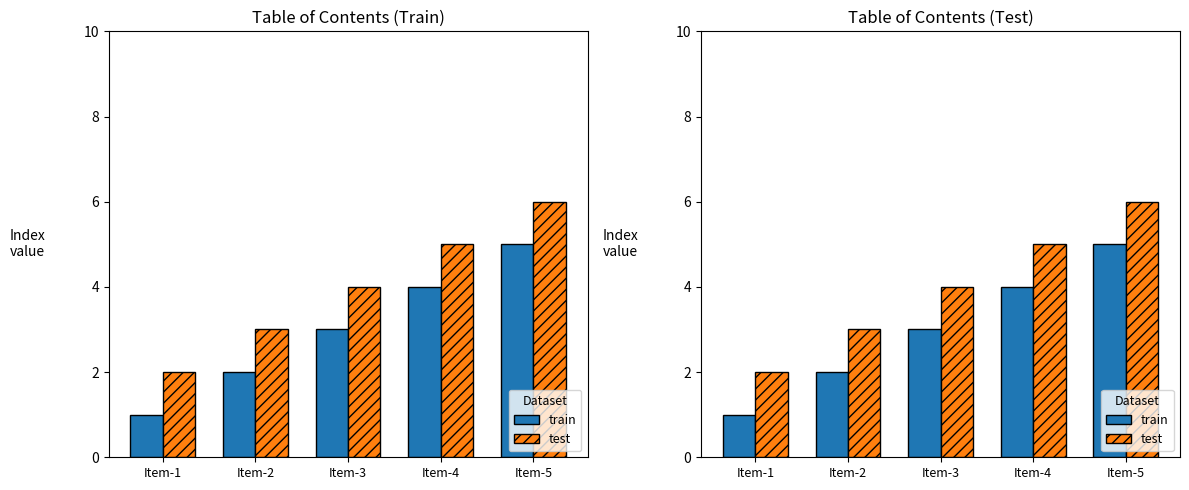

Count the train values in the range 2 to 4.

3